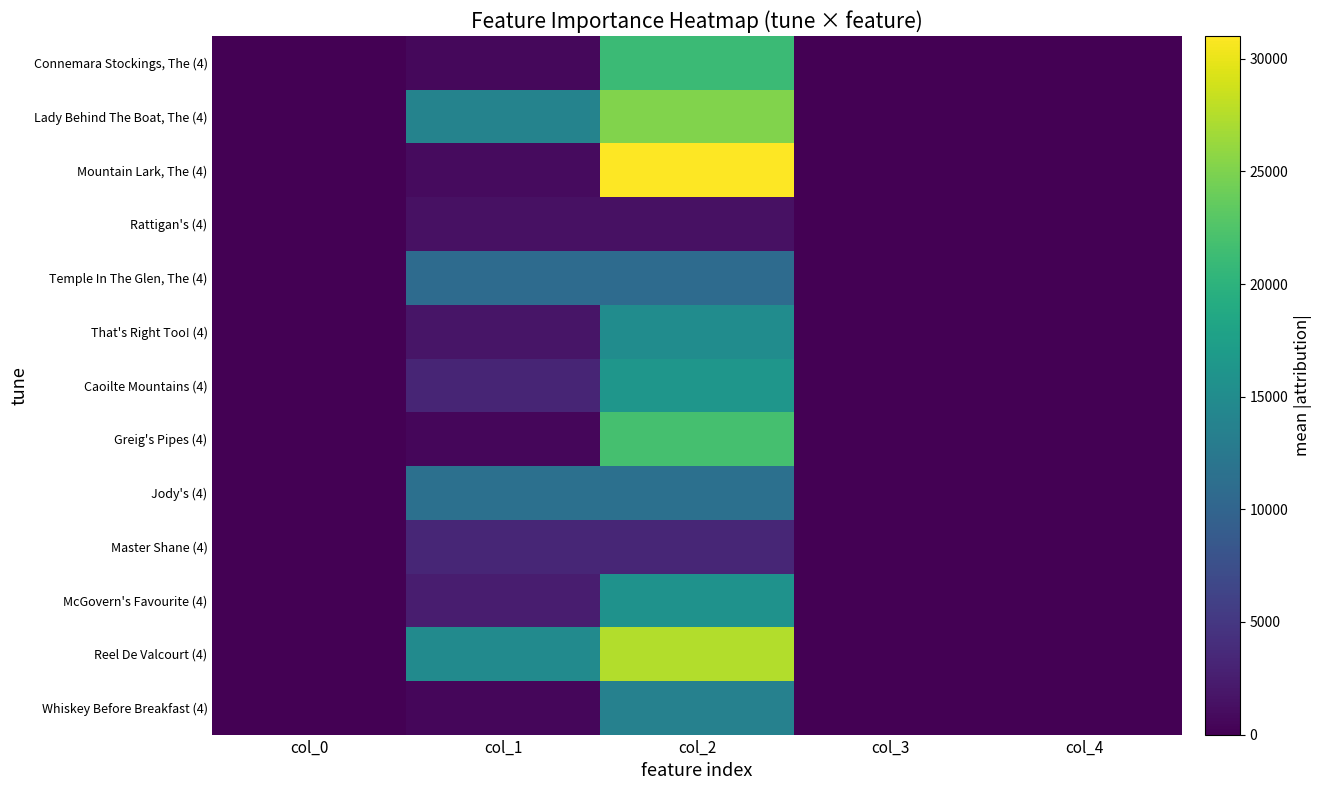

What is the spread (max minus min) of values at col_1?

14233.0